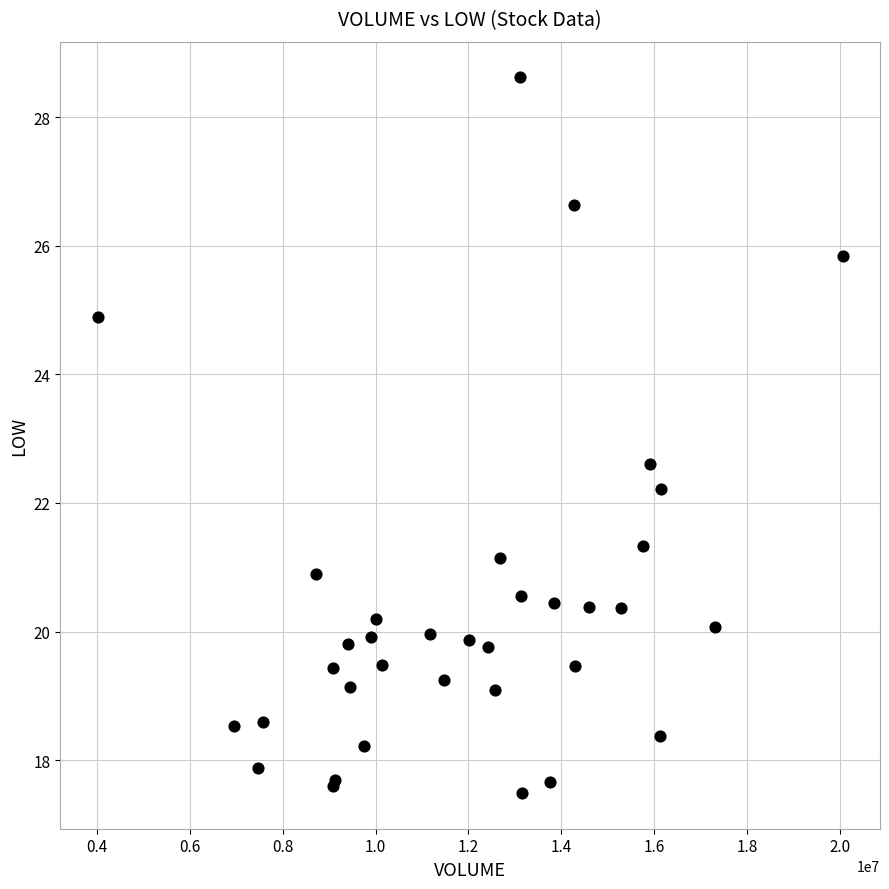

What Y value in the scatter plot is closest to 23?

22.6